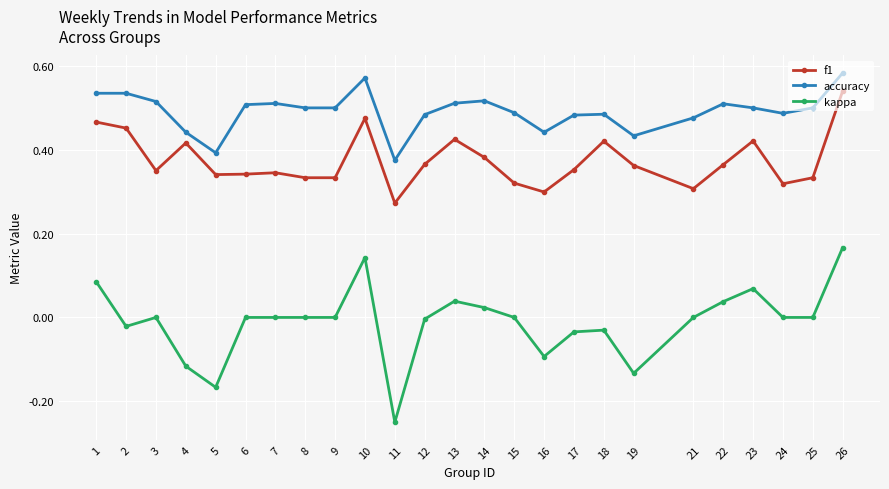

Which category has the highest value in the kappa series?

26